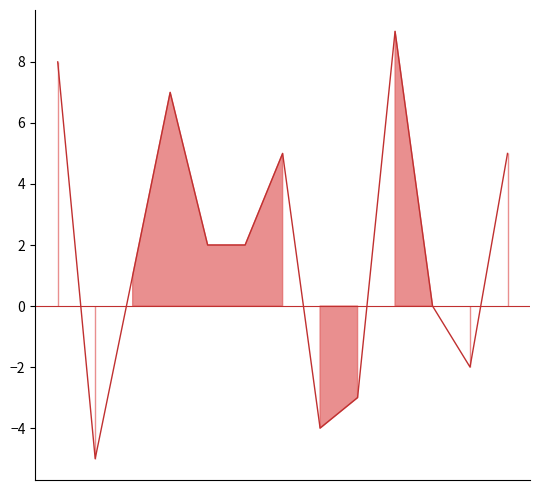

Rank the categories by value from highest to lowest.

9, 0, 3, 6, 12, 4, 5, 2, 10, 11, 8, 7, 1